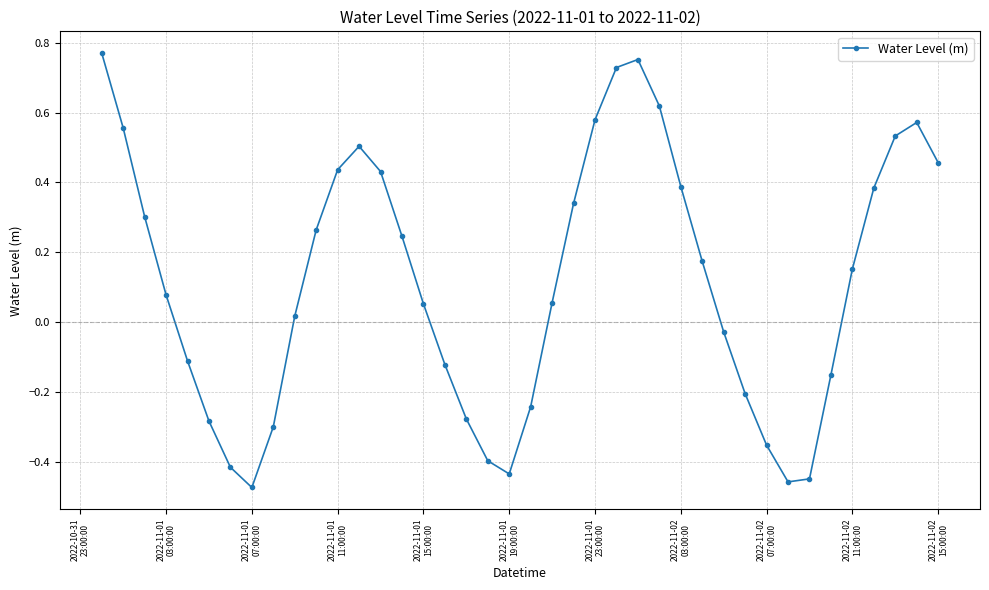

How many points are lower than both their immediate neighbors (excluding endpoints)?

3